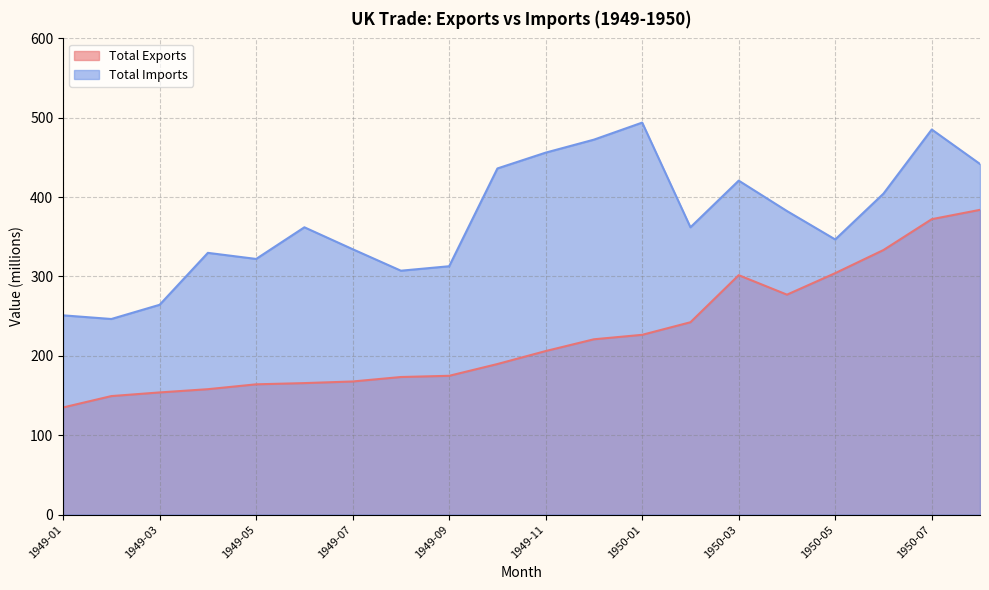

What is the label of the 7th point from the right?

1950-02